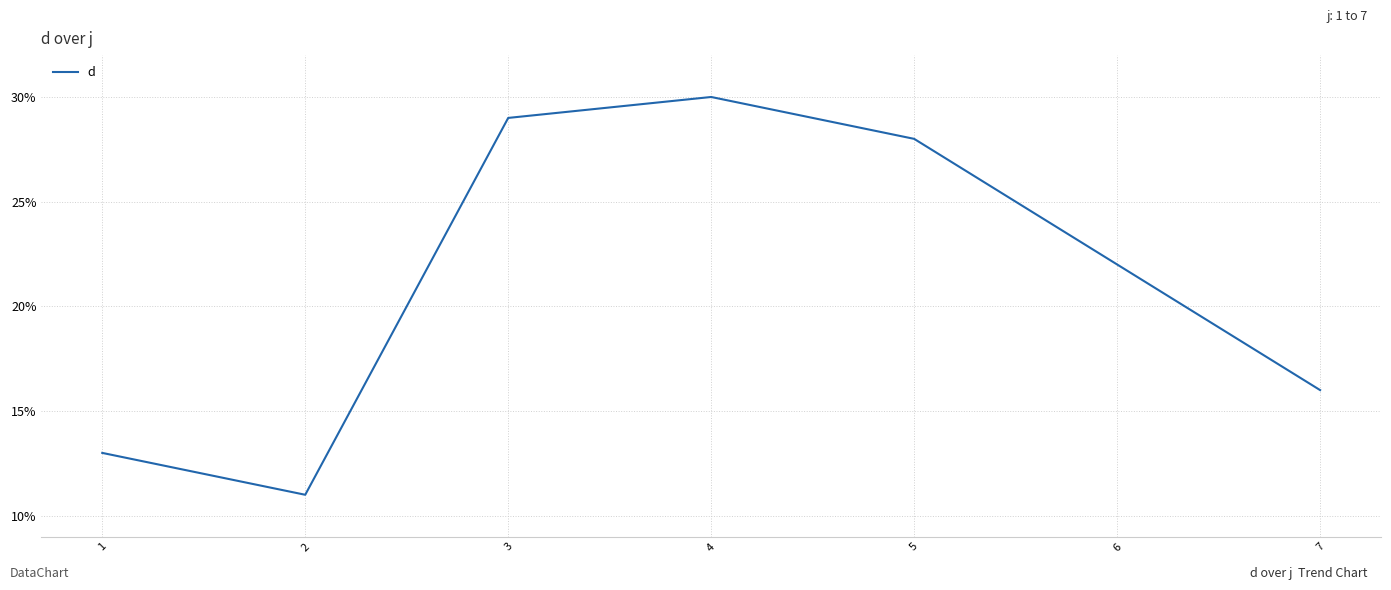

Does the chart have visible grid lines?

Yes